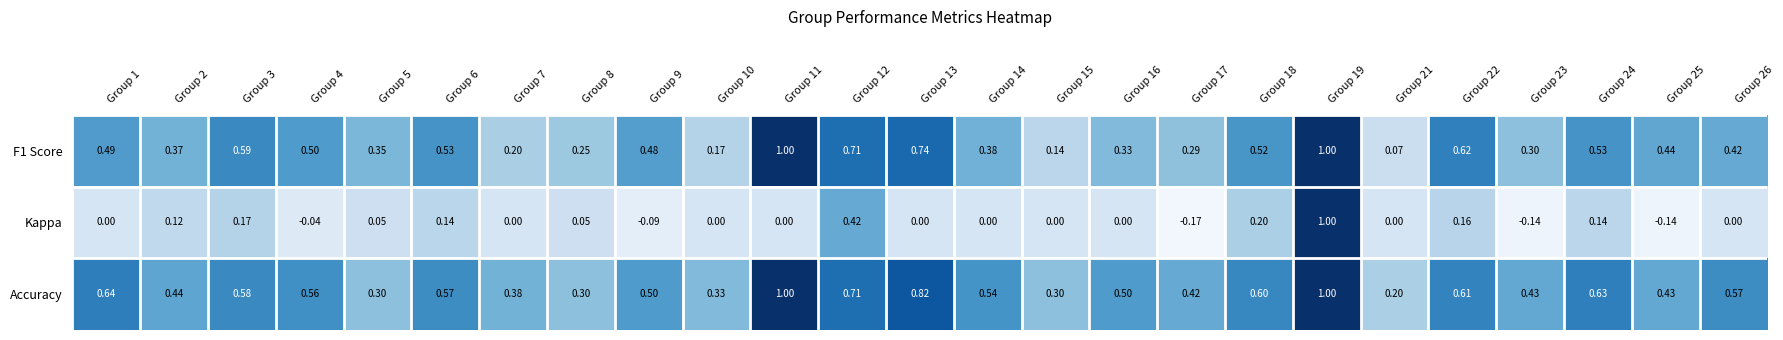

Which series has the largest total across all categories?

Accuracy